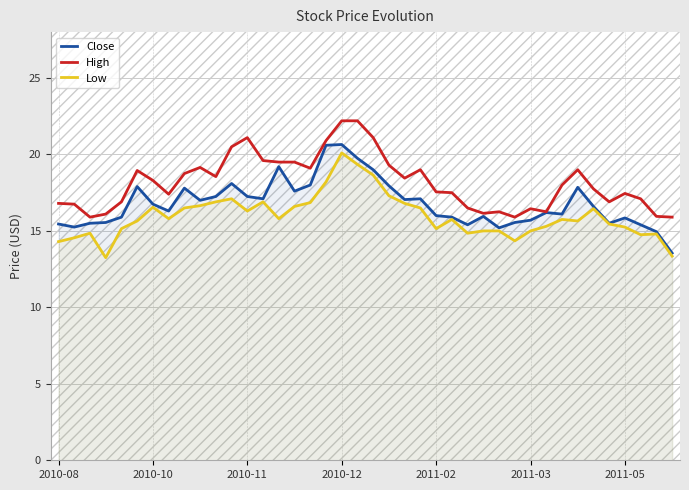

List the series in order of their overall mean, highest first.

High, Close, Low